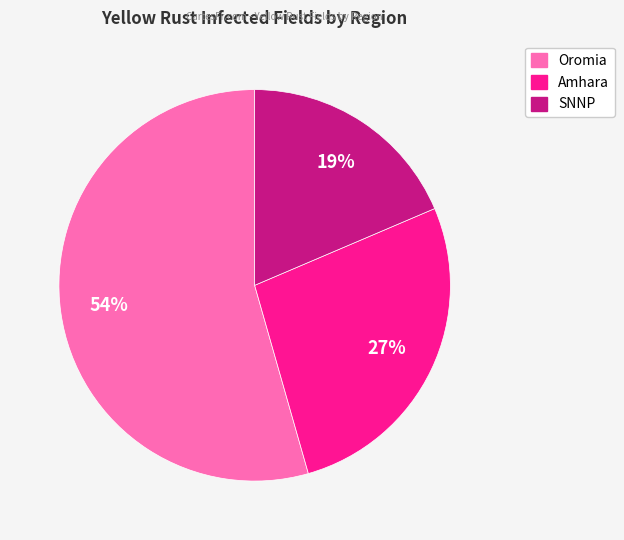

Rank the categories by value from lowest to highest.

SNNP, Amhara, Oromia